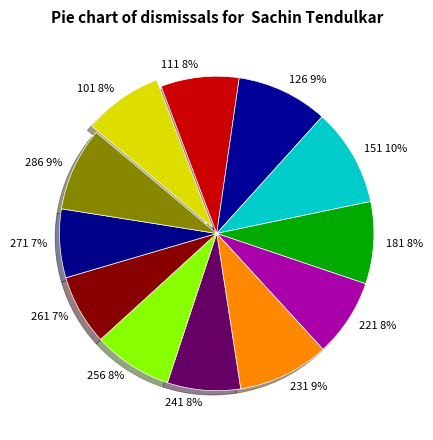

True or false: 271 accounts for 15% of the total.

False